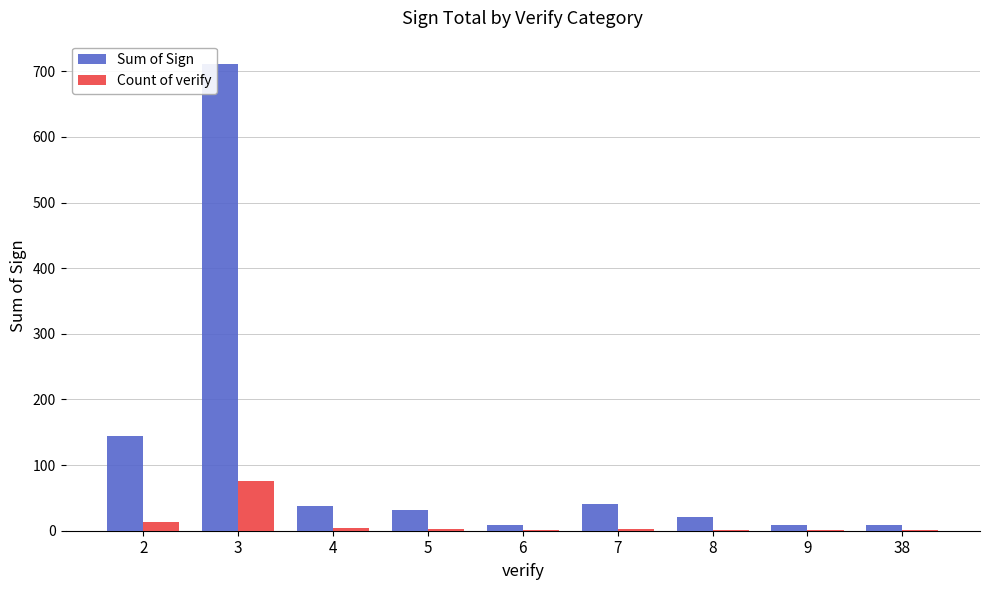

What is the sum of all Count of verify values?

101